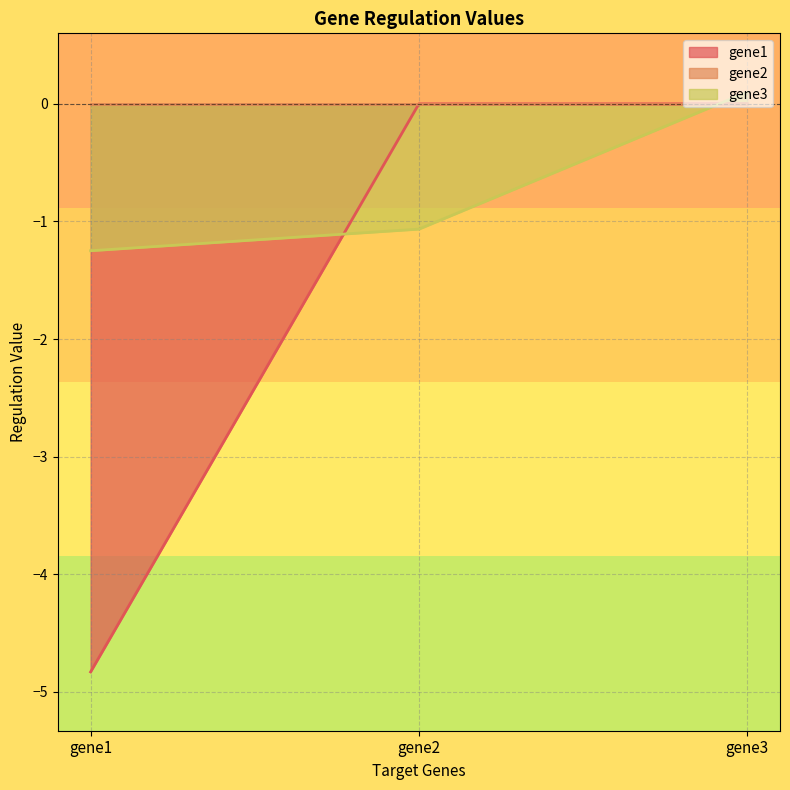

At how many categories does at least one series exceed -3?

3